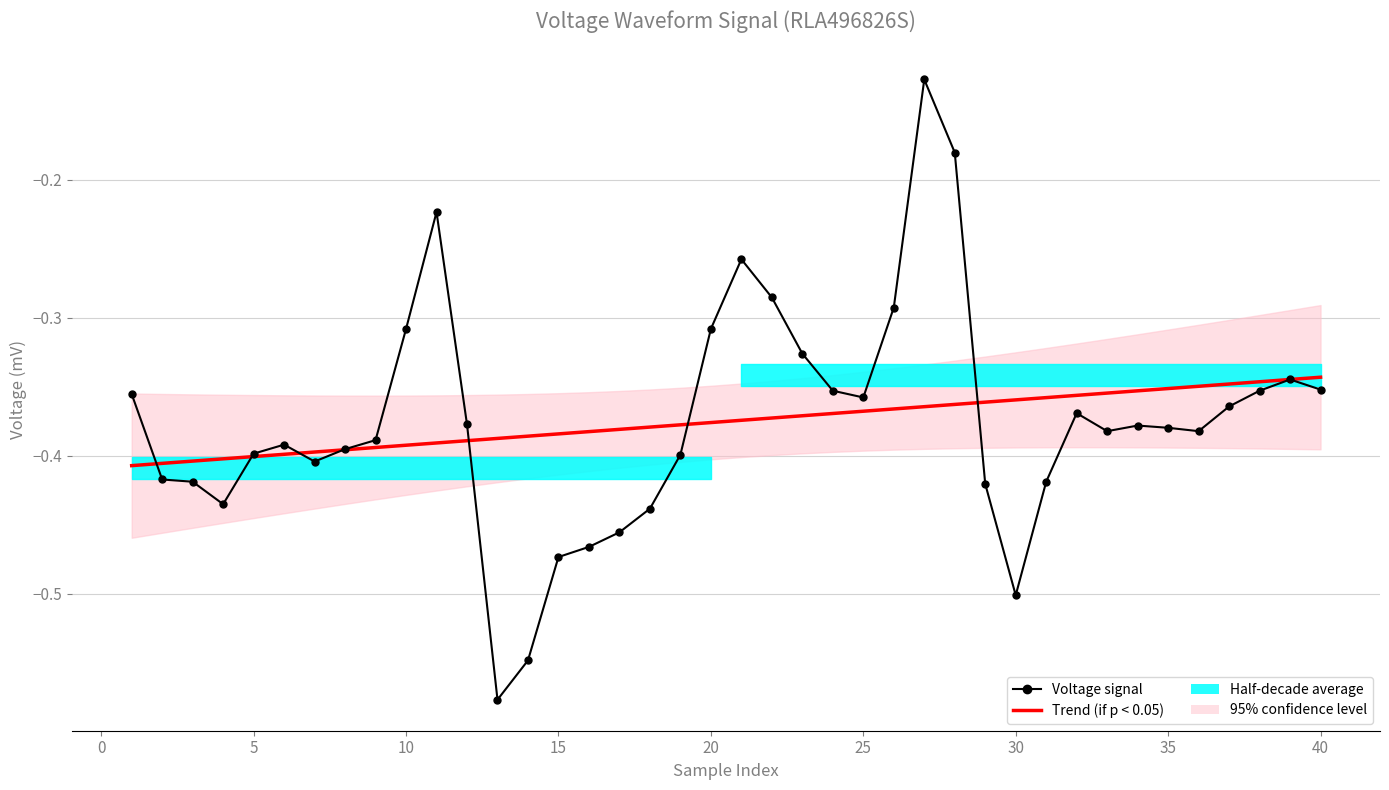

How many data points does each series have?

40